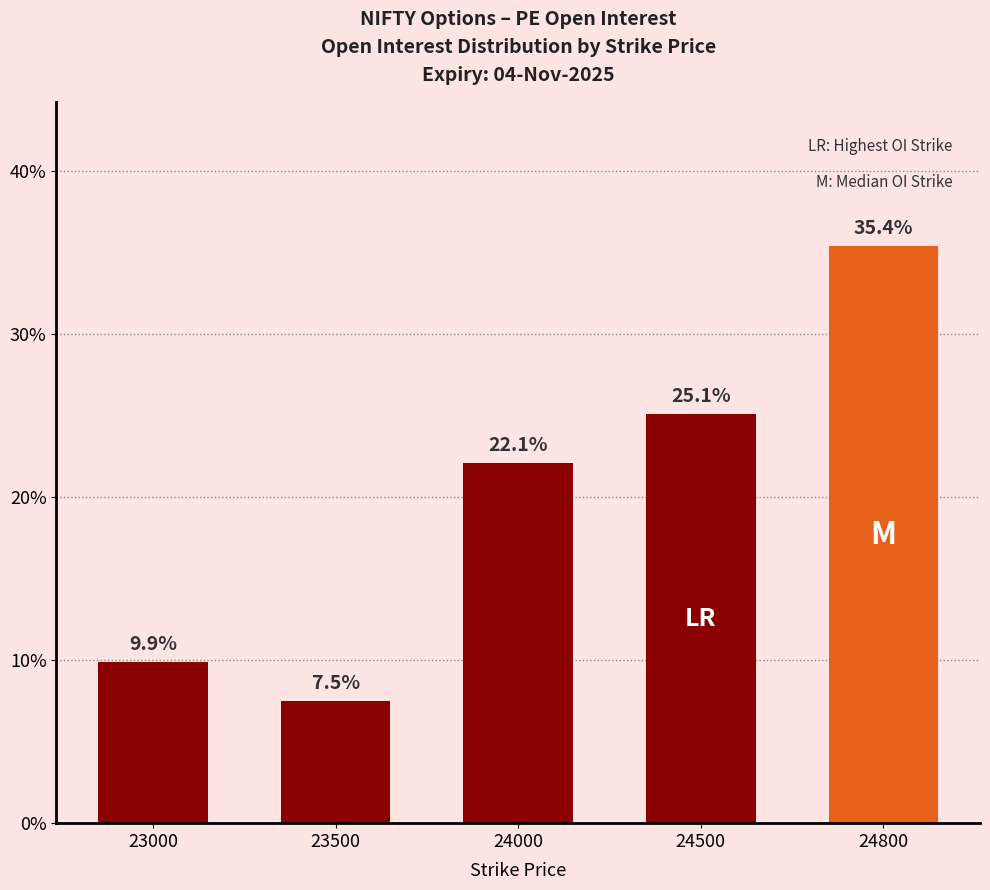

List the labels in order of value, smallest first.

23500, 23000, 24000, 24500, 24800